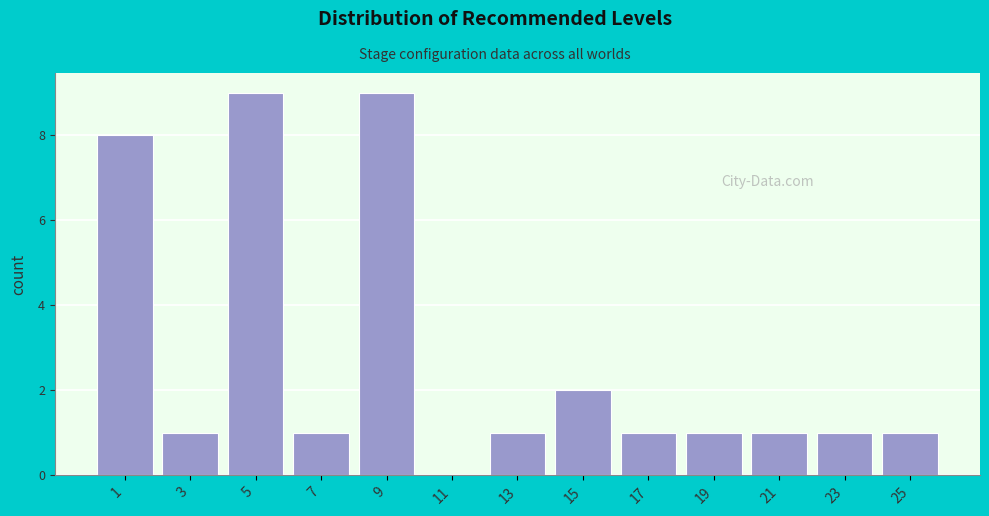

Reading left to right, transcribe all the data shown in this chart.

1=8	3=1	5=9	7=1	9=9	11=0	13=1	15=2	17=1	19=1	21=1	23=1	25=1